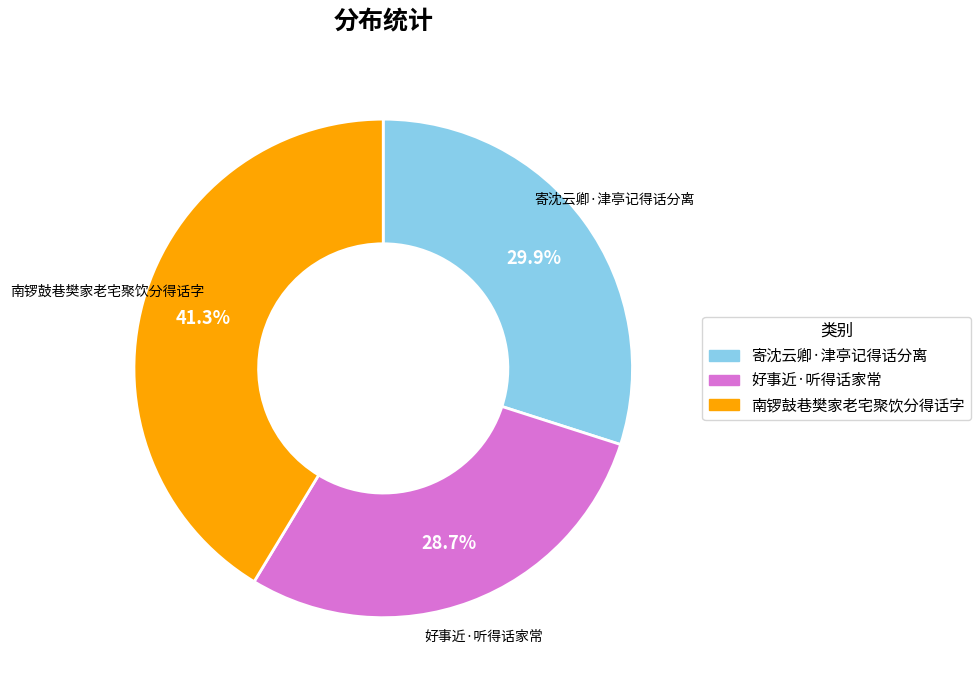

Is 好事近·听得话家常 the majority of the pie?

No